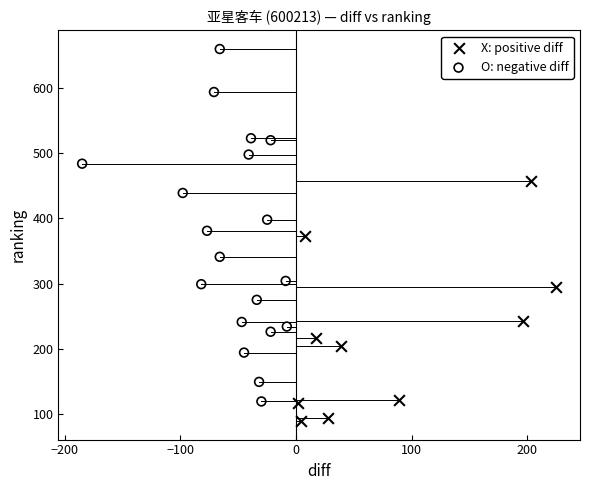

Which series contains the highest Y value?

O: negative diff